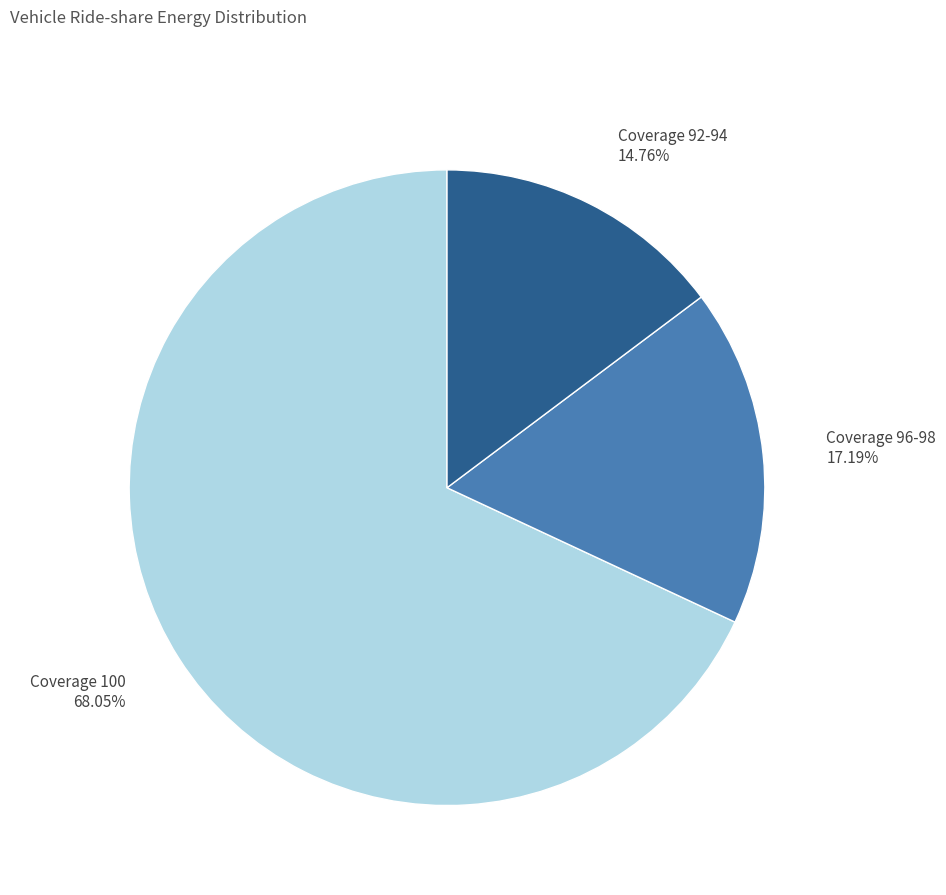

Is there a majority slice in this chart?

Yes